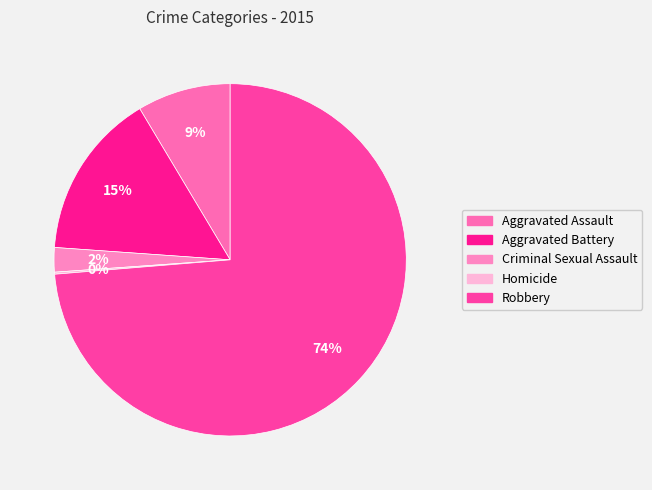

Which has a higher value, Homicide or Aggravated Assault?

Aggravated Assault